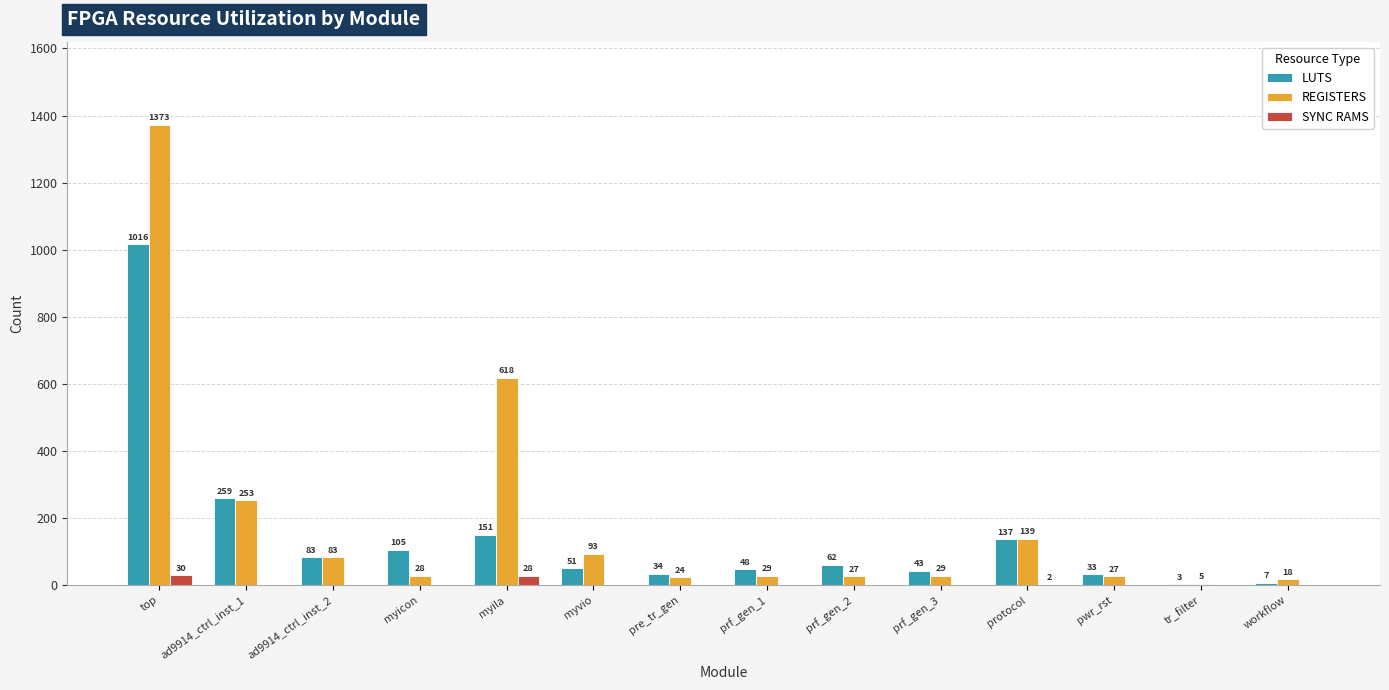

What value does the REGISTERS series have at top, to the nearest 50?

1350